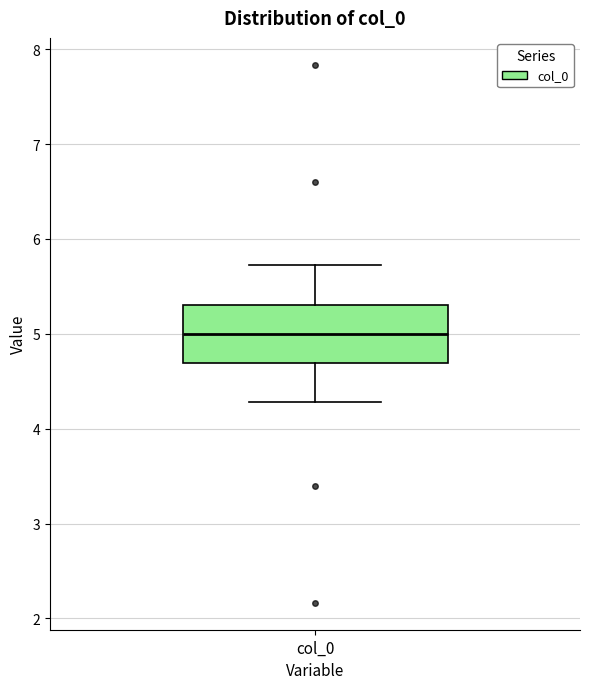

Transcribe this box plot: give where the median line is, the range the box spans, and where the two whiskers end, as read against the y-axis. The values are not printed on the chart, so give them approximately, as read against the axis.

median 5.0, box 4.7 to 5.3, whiskers 4.3 to 5.7